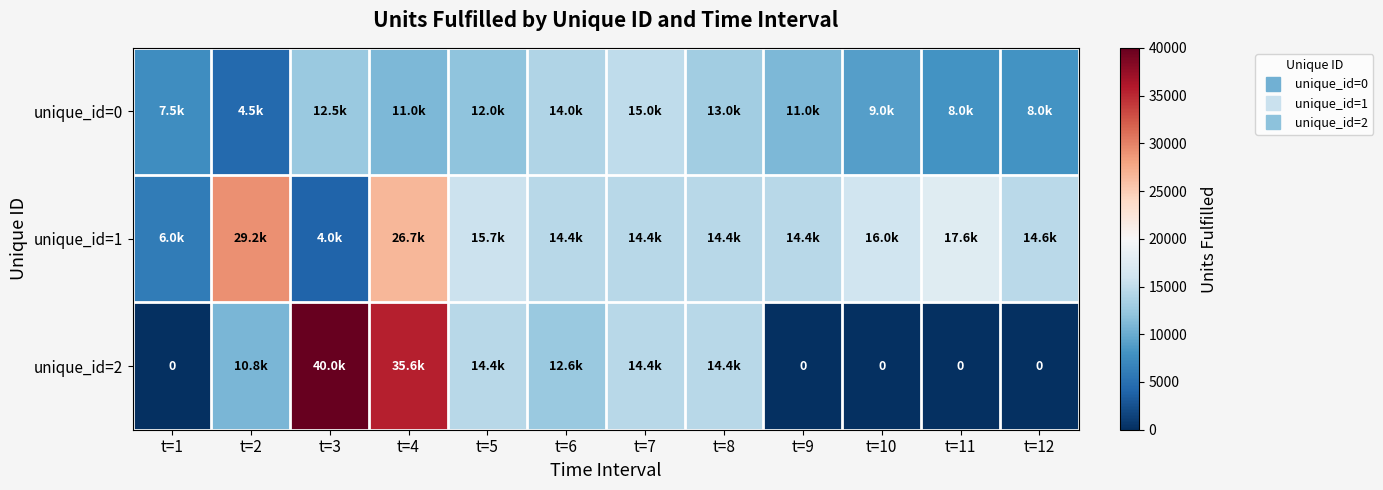

What is the total value across all series at t=6?

41000.0